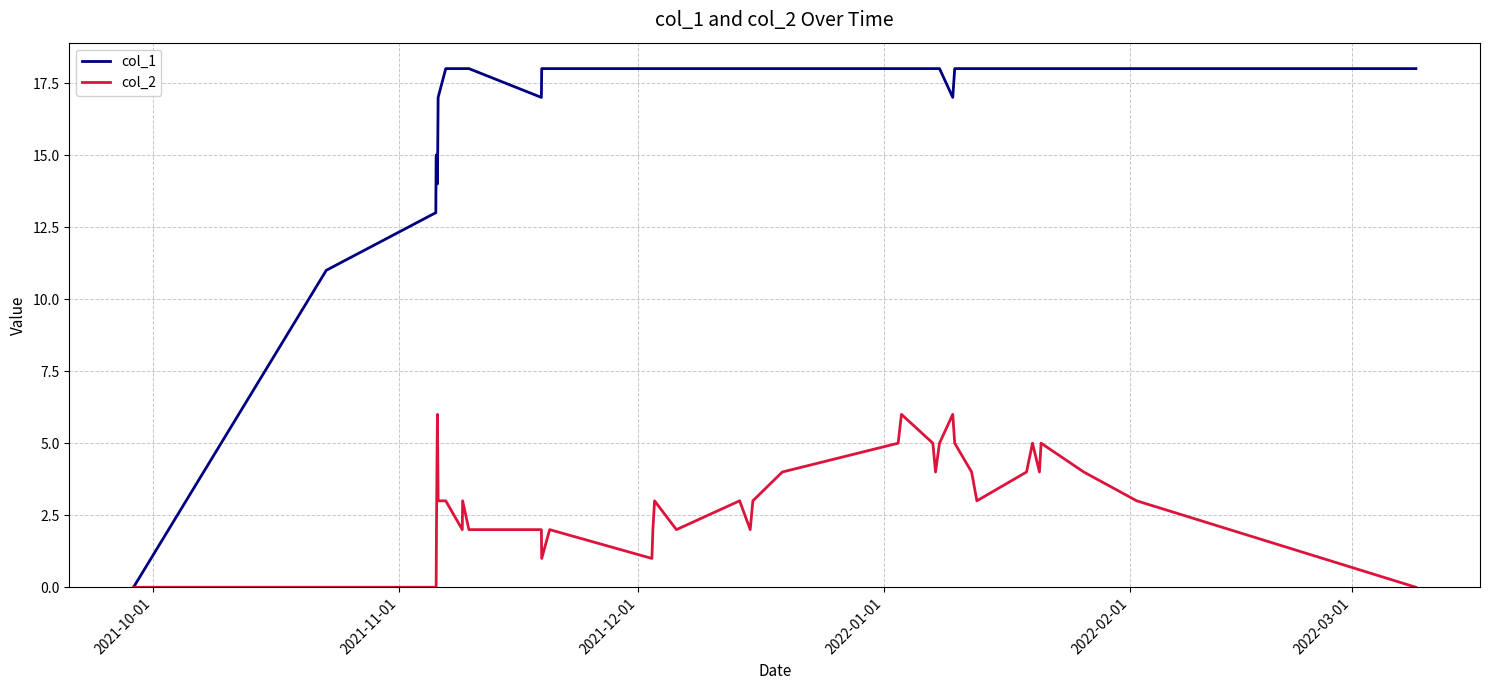

Which series has the largest range (max minus min)?

col_1